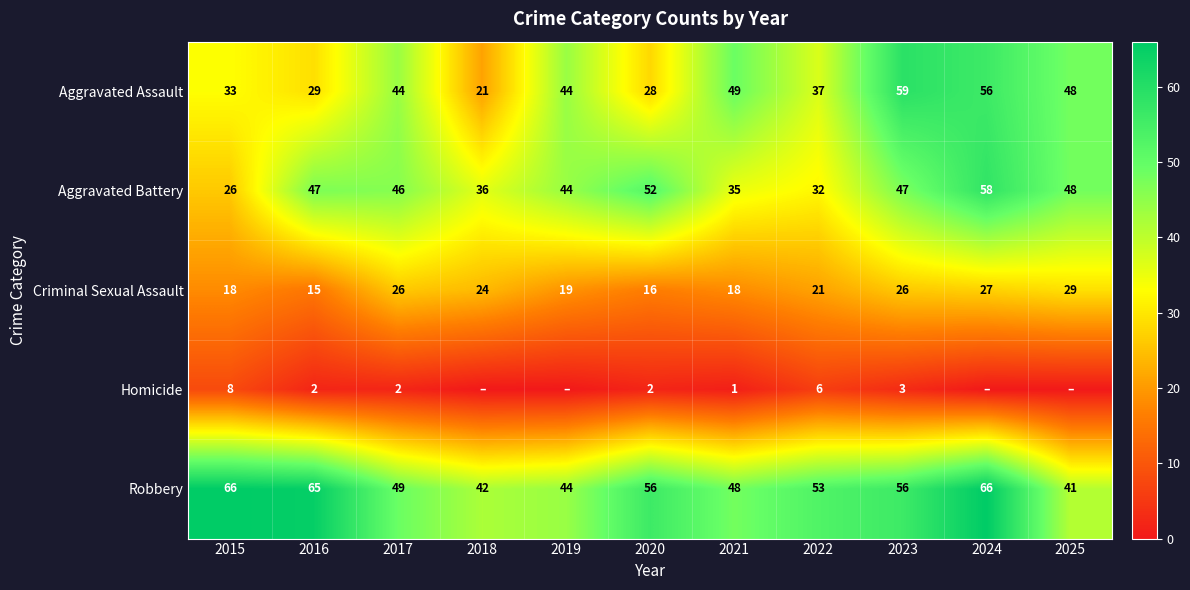

What is the total value across all series at 2024?

207